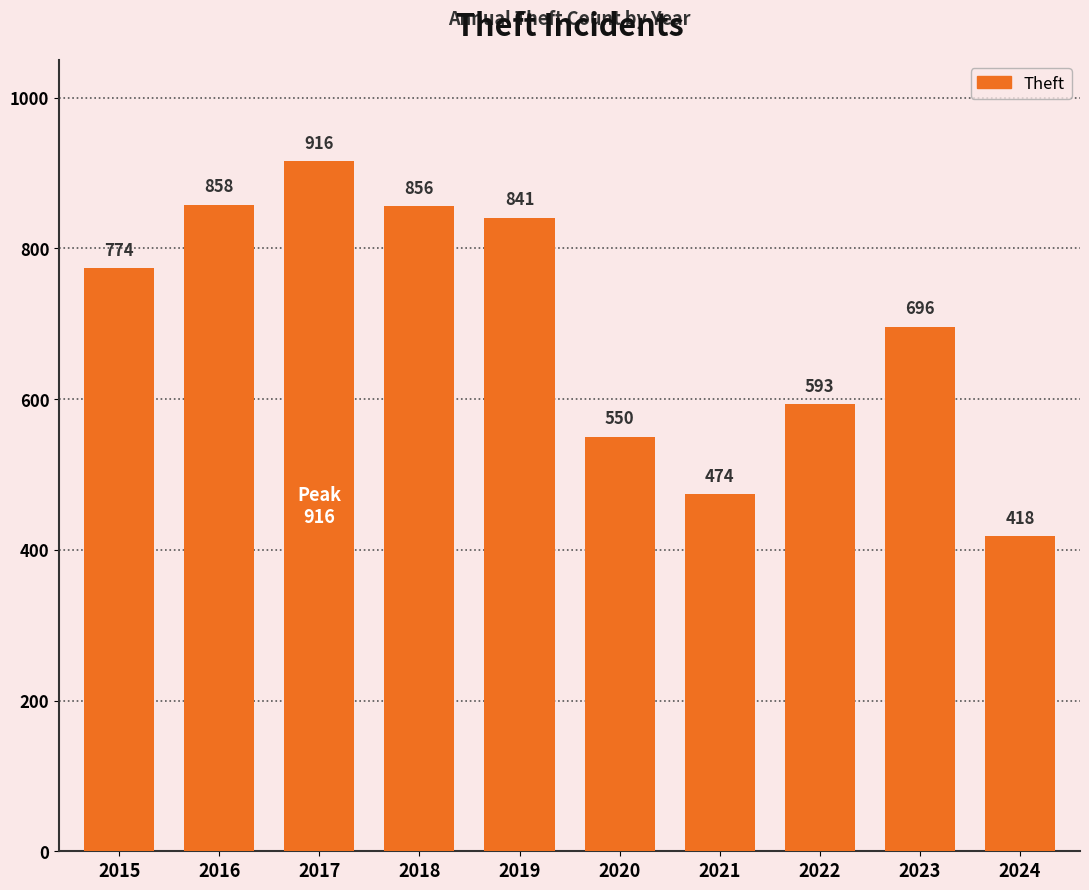

The chart shows a value of 916 at 2017. True or false?

True